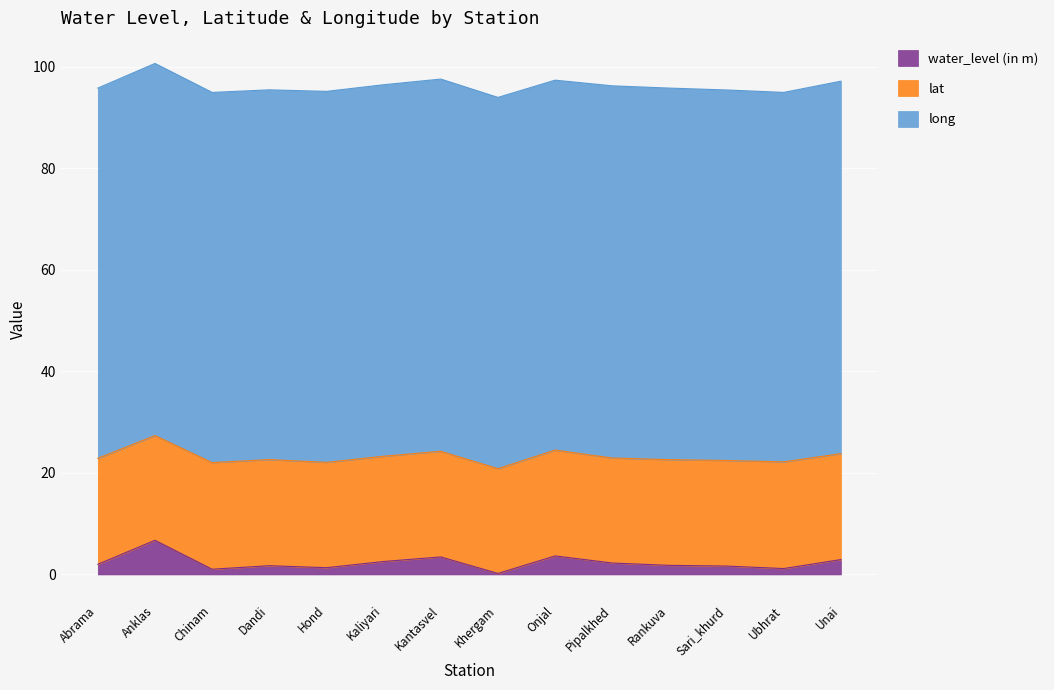

How many lines are shown in the chart?

3